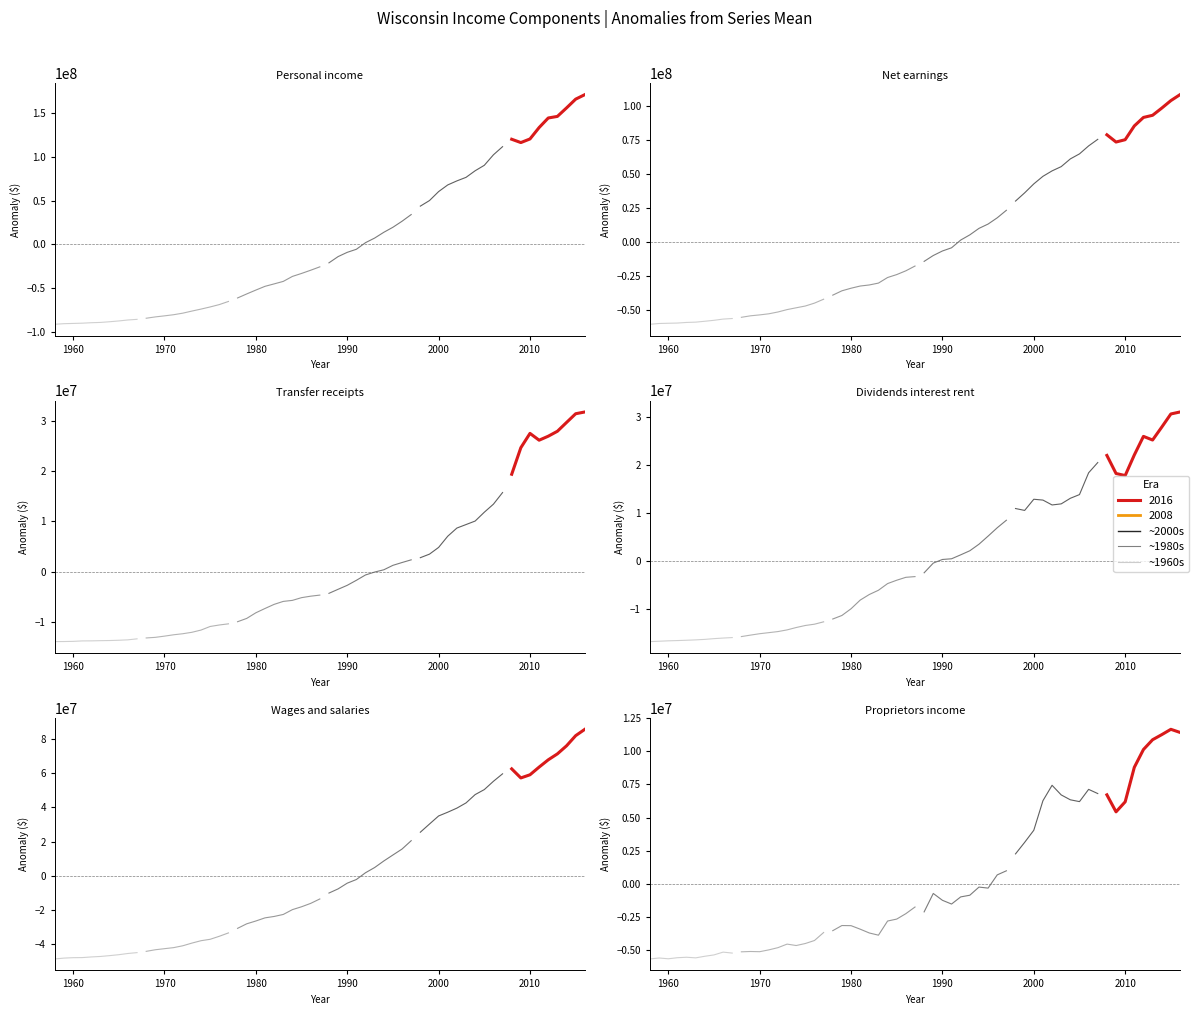

True or false: 1968s and 1958s intersect in this chart.

False